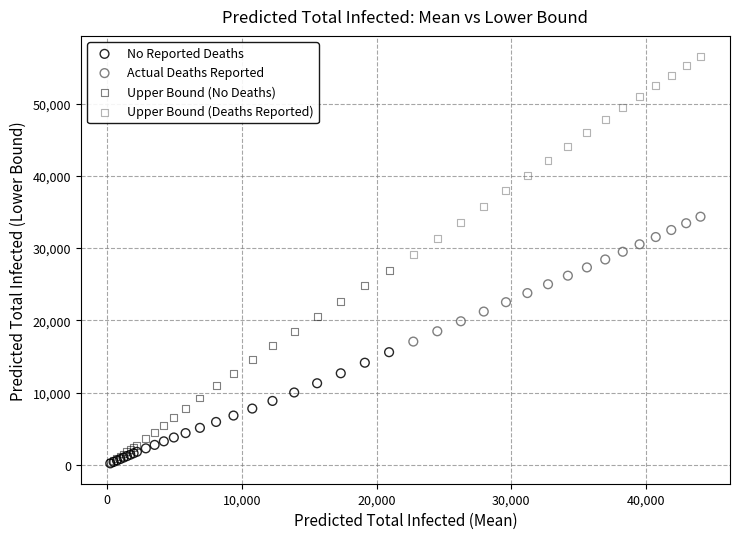

What are all the series names shown in the legend?

No Reported Deaths, Actual Deaths Reported, Upper Bound (No Deaths), Upper Bound (Deaths Reported)